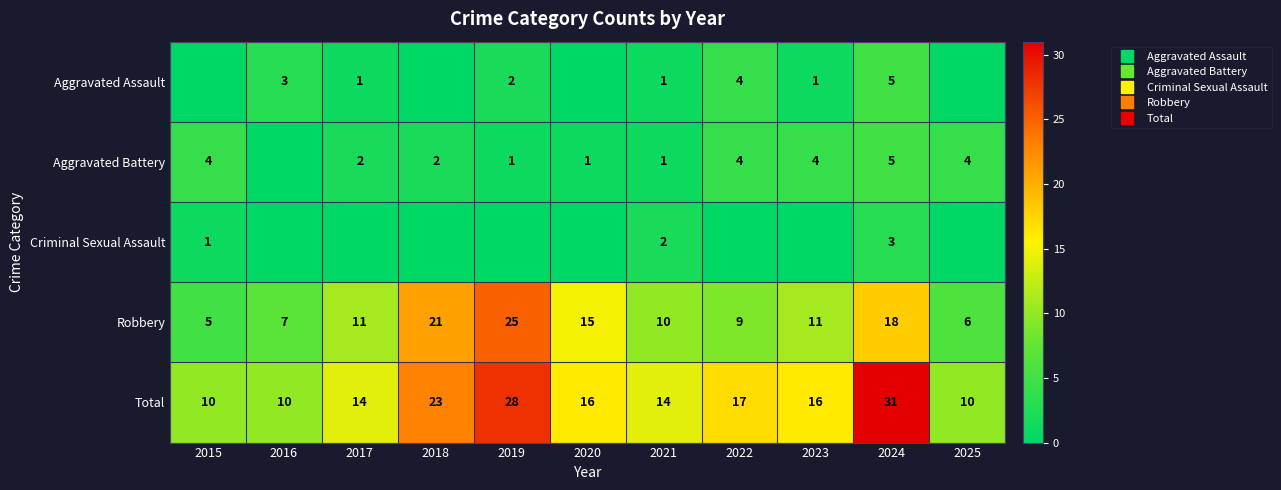

True or false: Criminal Sexual Assault has a value of 2 at 2021.

True